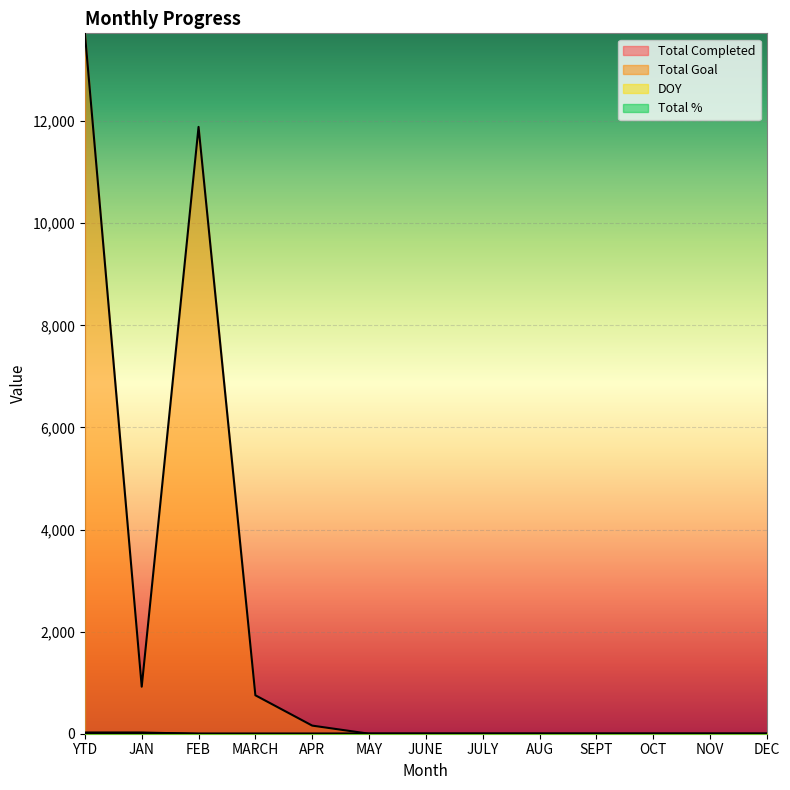

What position from the right is MAY?

8